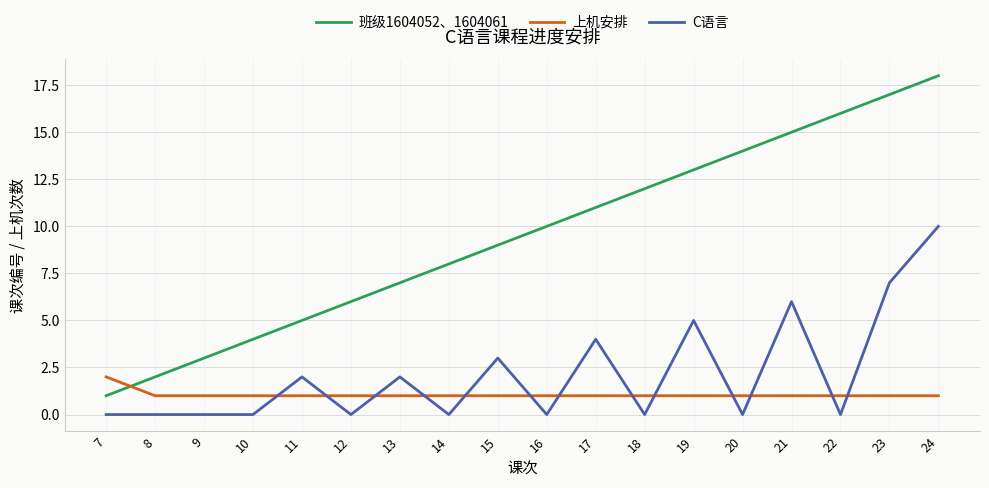

How many intersections are there between C语言 and 上机安排?

13